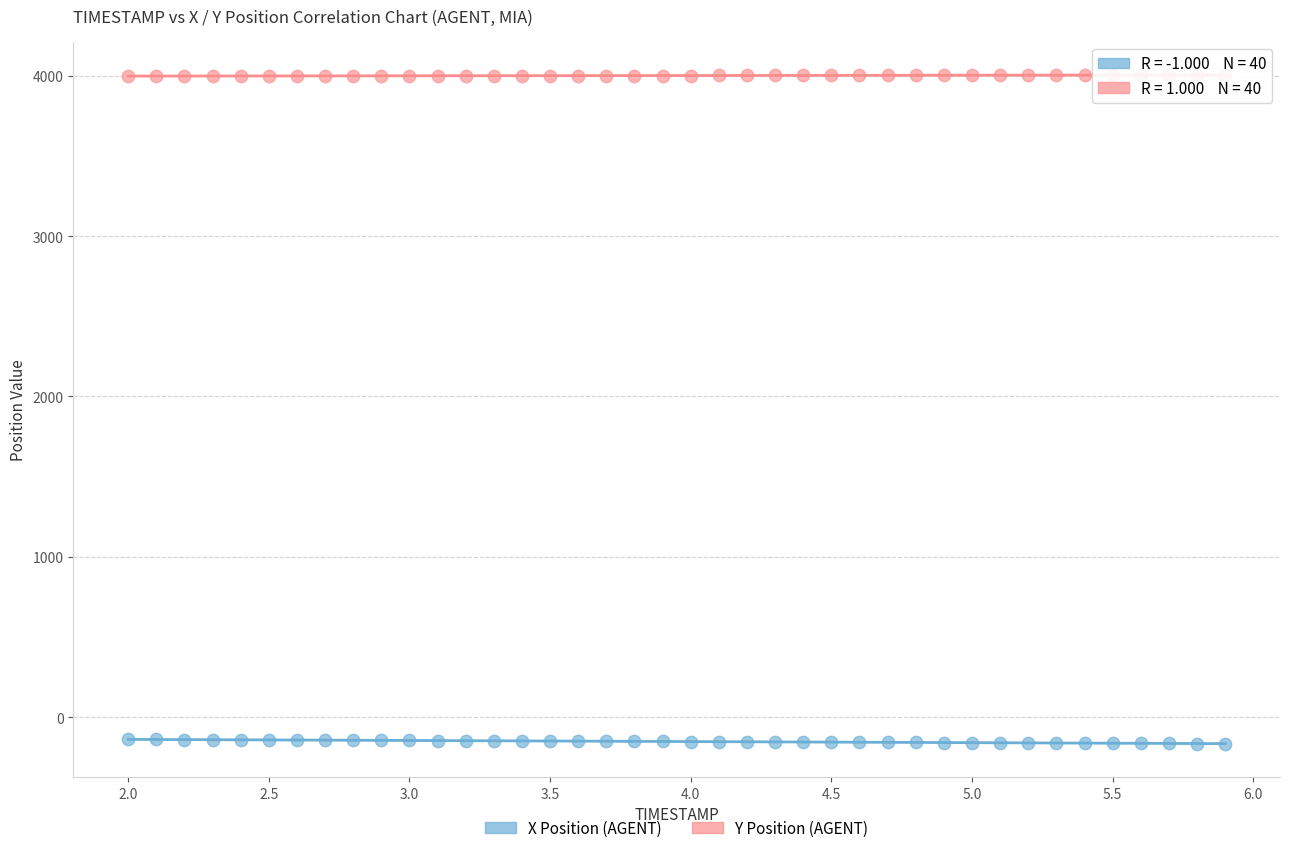

What are all the series names shown in the legend?

X Position (AGENT), Y Position (AGENT)